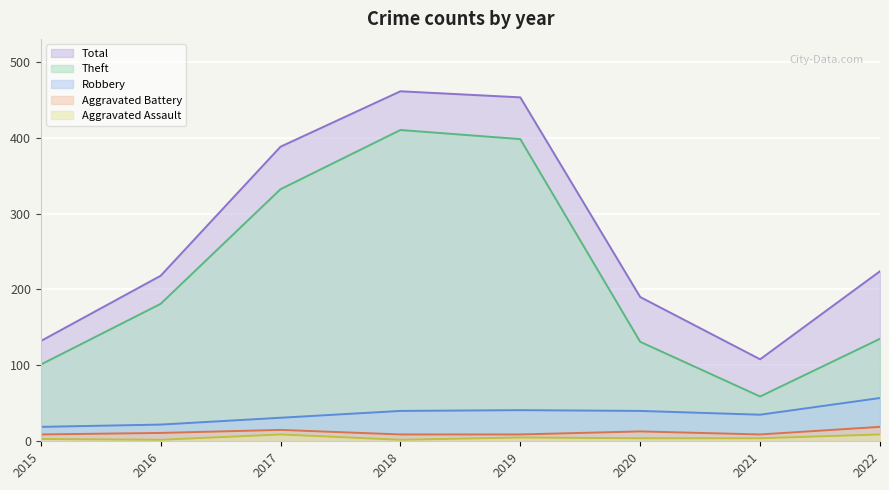

Which category has the lowest value across all series?

2016